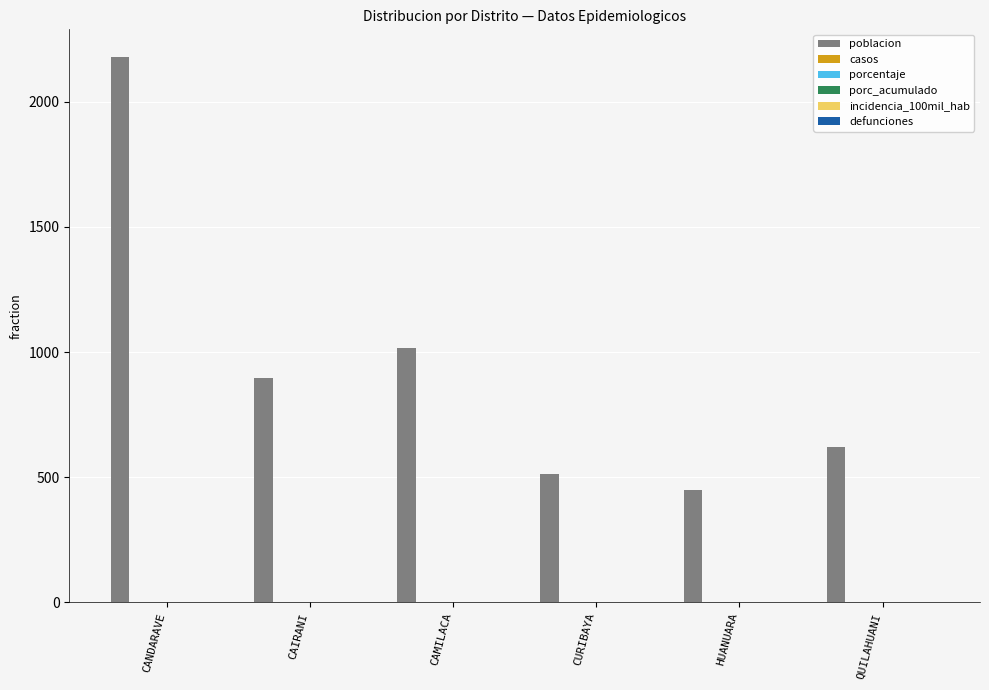

What is the average value?

945